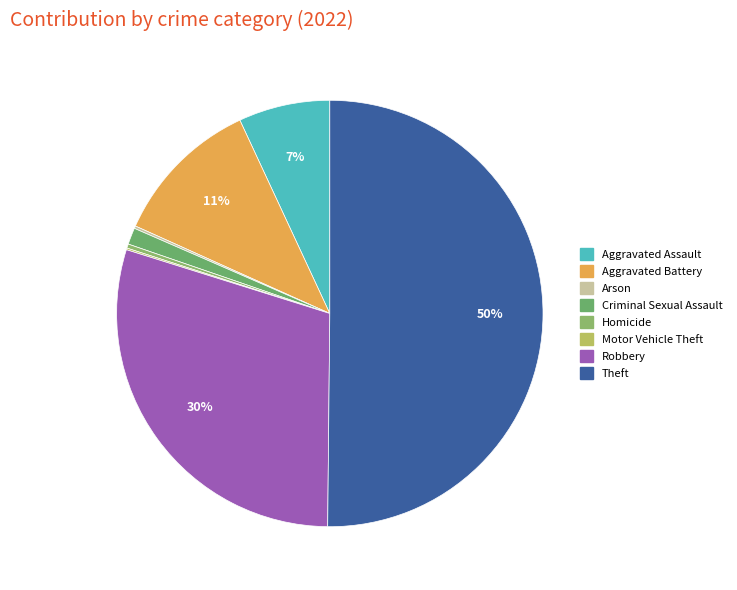

What portion of the pie excludes Arson?

99.8%